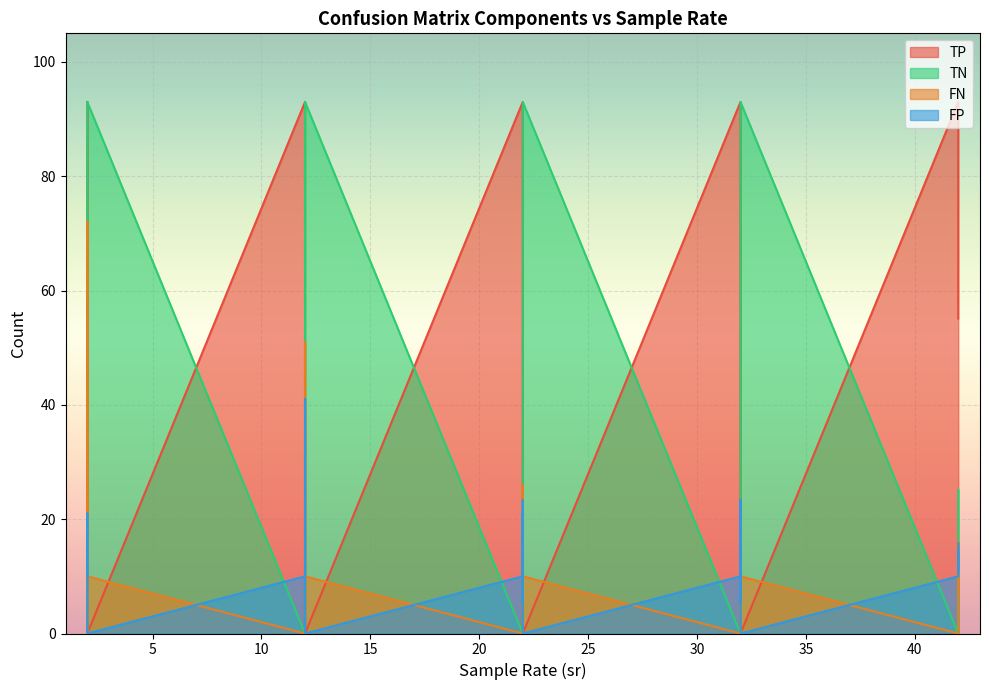

How many lines are shown in the chart?

4